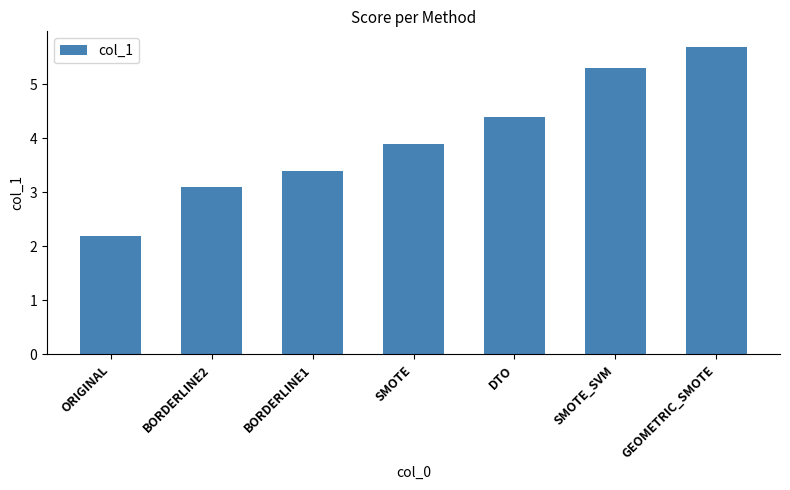

What is the sum of the values at DTO and ORIGINAL?

6.6